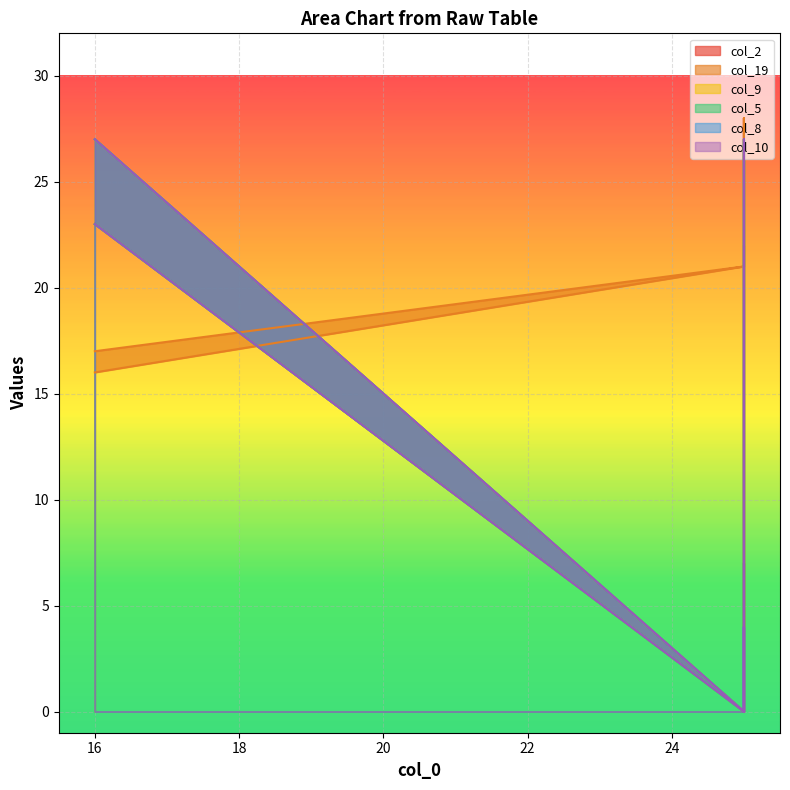

Reading left to right, list all the values displayed in this chart.

col_2: 16=27	25=0	25=0	25=0	25=0	25=4	25=0	25=7	25=0	25=0	25=0	25=22	25=28	25=0	16=23
col_19: 16=16	25=21	25=21	25=21	25=21	25=21	25=21	25=21	25=28	25=12	25=0	25=22	25=21	25=21	16=17
col_9: 16=27	25=0	25=0	25=0	25=4	25=0	25=4	25=4	25=0	25=0	25=1	25=23	25=27	25=0	16=23
col_5: 16=27	25=0	25=0	25=0	25=4	25=0	25=4	25=7	25=0	25=0	25=0	25=23	25=27	25=0	16=23
col_8: 16=27	25=0	25=0	25=0	25=0	25=4	25=0	25=4	25=0	25=0	25=1	25=23	25=27	25=0	16=23
col_10: 16=27	25=0	25=0	25=0	25=0	25=4	25=0	25=4	25=0	25=0	25=1	25=23	25=27	25=0	16=23